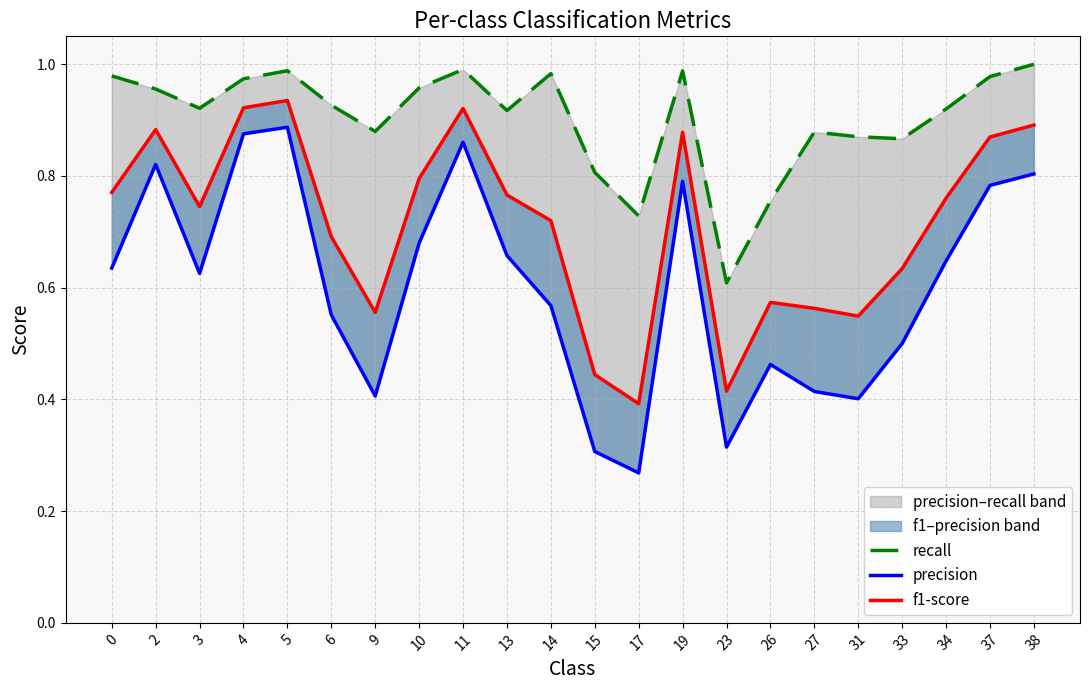

True or false: f1-score has more than 0 interior local peaks.

True